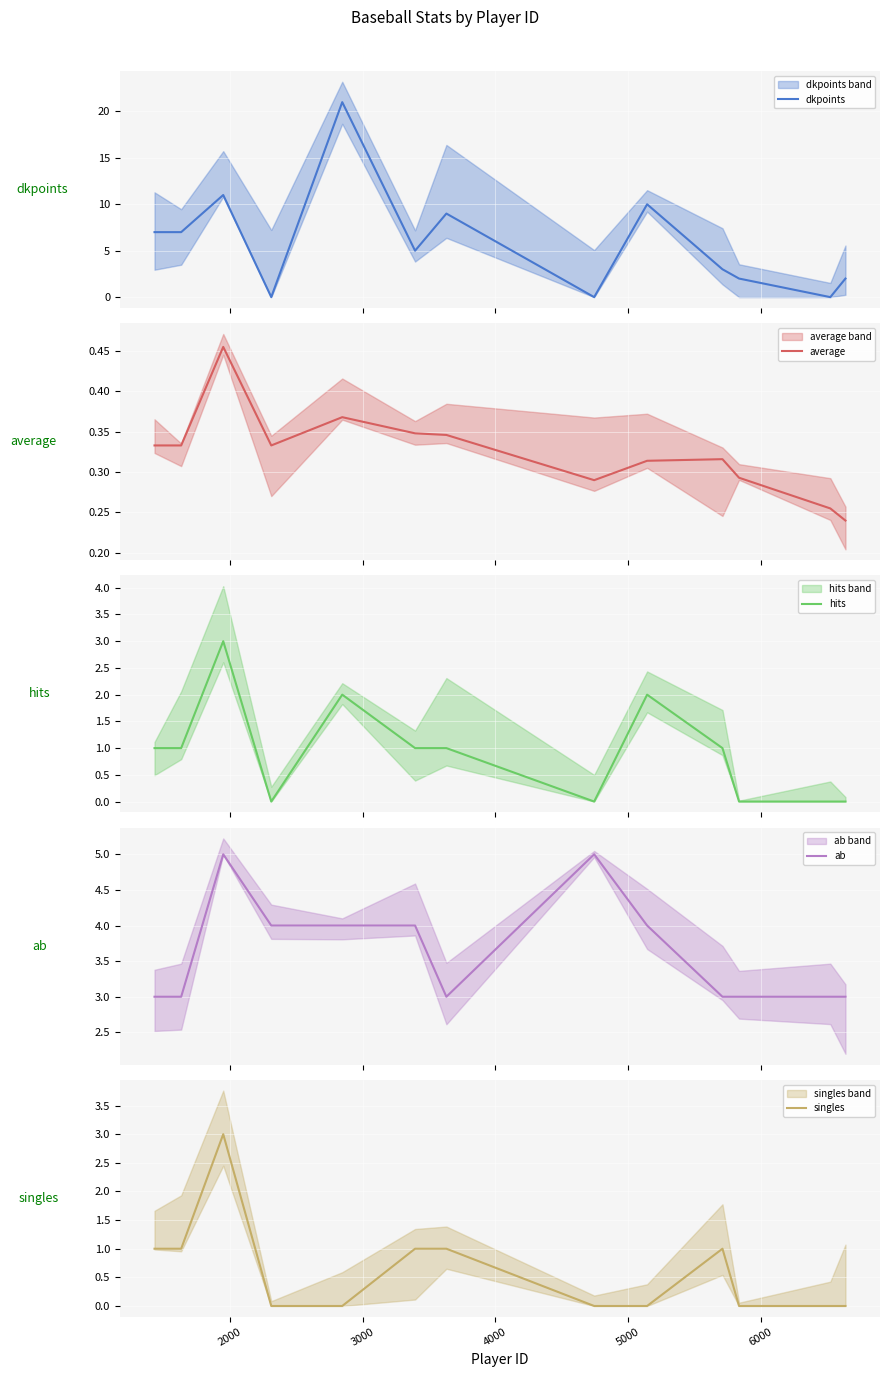

How many values in the dkpoints series exceed 5?

6